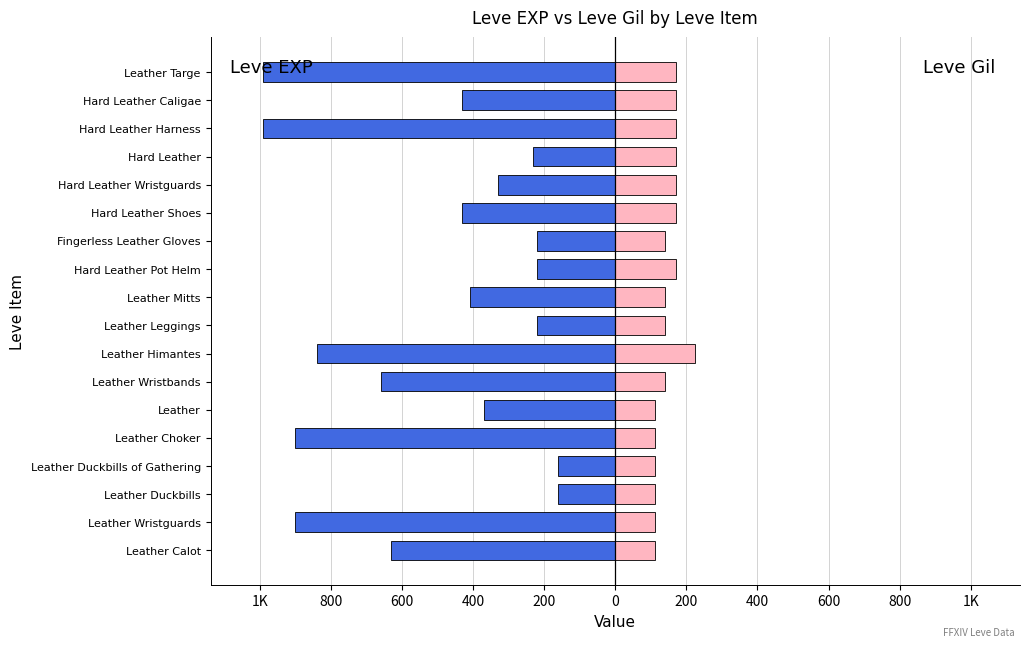

Which series has the widest spread of values?

Leve EXP